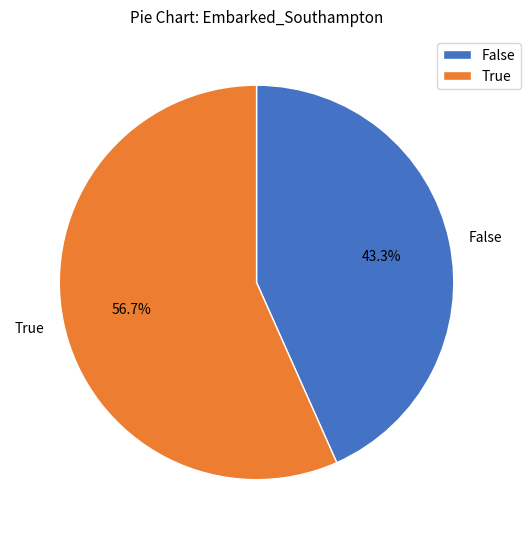

What is the largest slice in the pie chart?

True